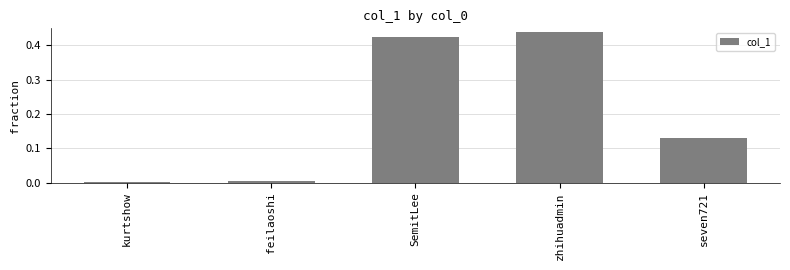

What is the sum of the values at zhihuadmin and seven721?

0.6